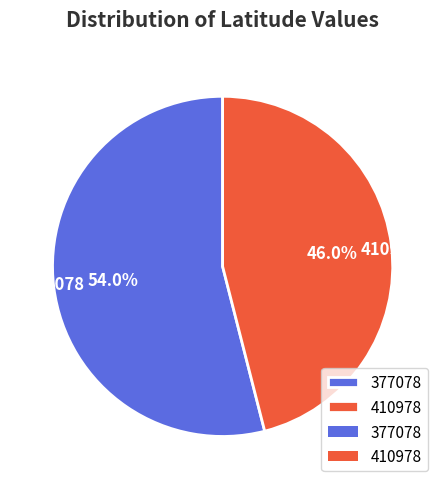

Approximately how many times larger is the value at 377078 compared to 410978?

1.2